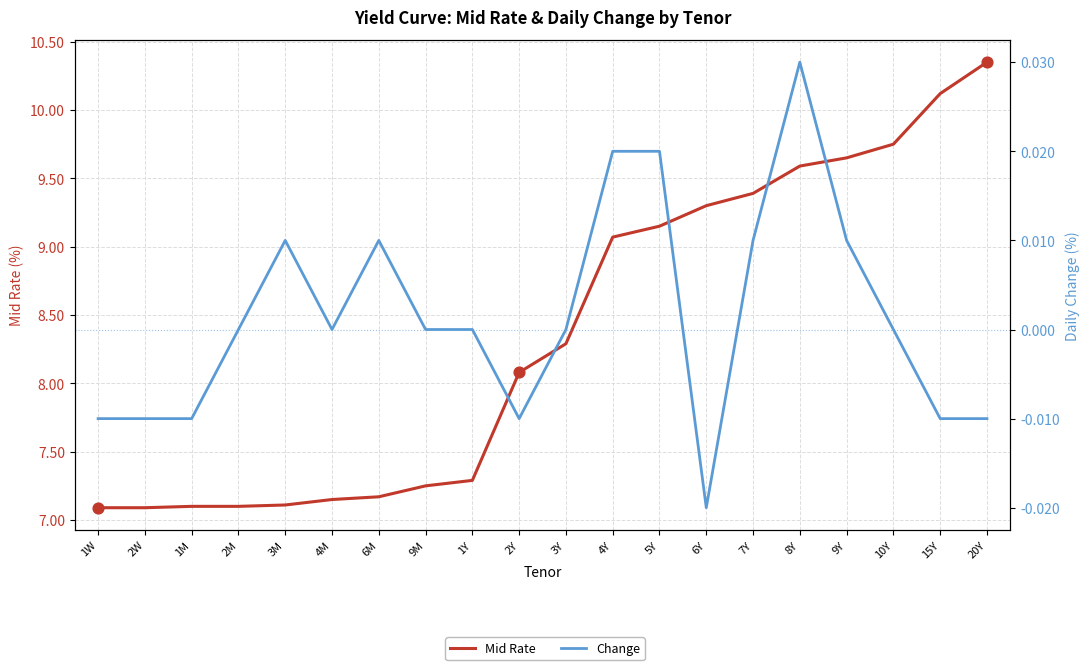

What are all the series names shown in the legend?

Mid Rate, Change